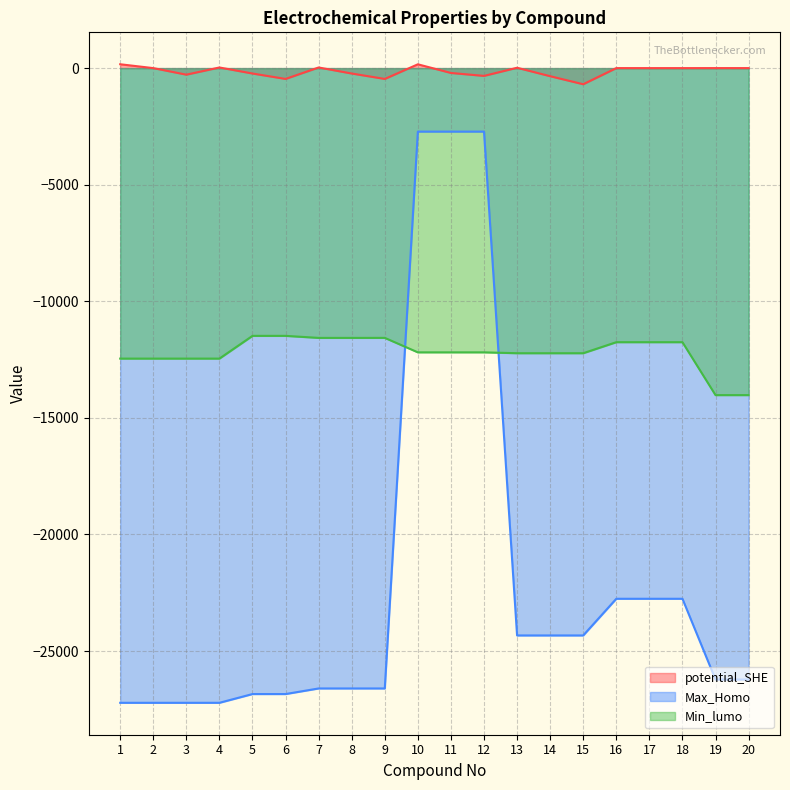

How many data points in Max_Homo are less than -26218?

9